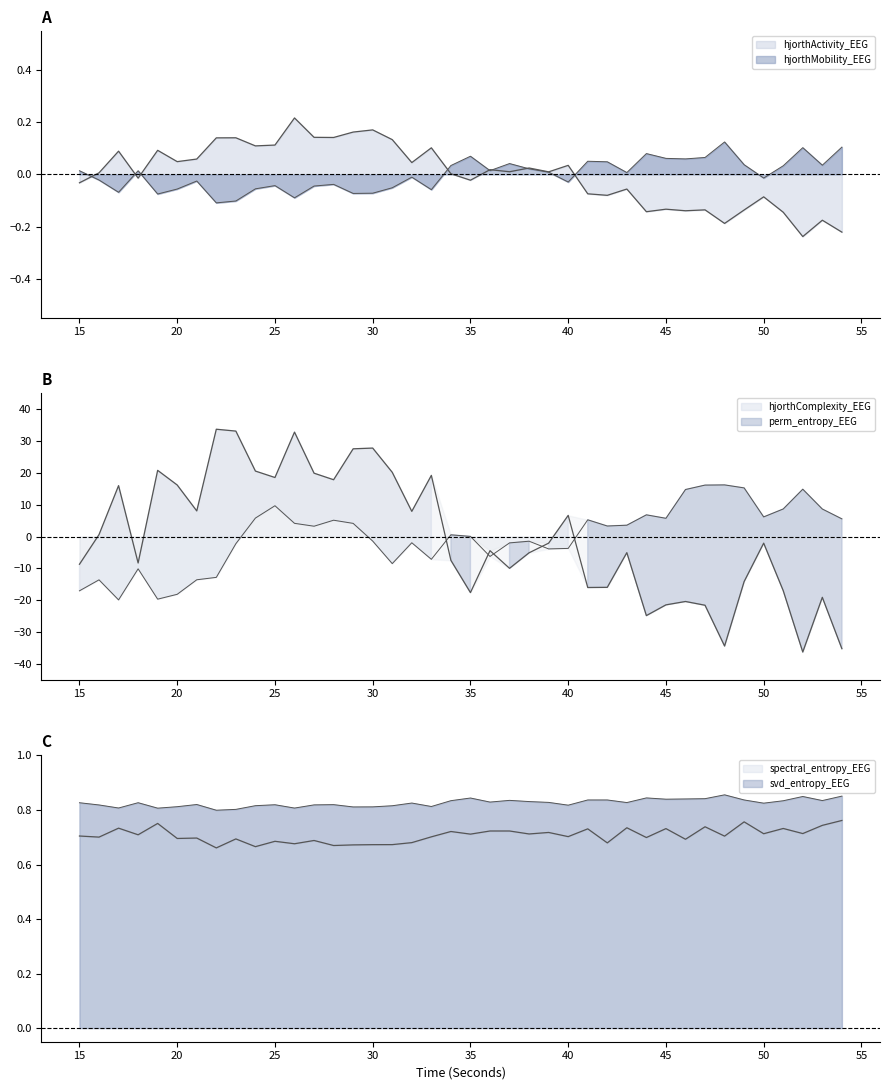

What is the sum of the spectral_entropy_EEG values at 47 and 36?

1.5